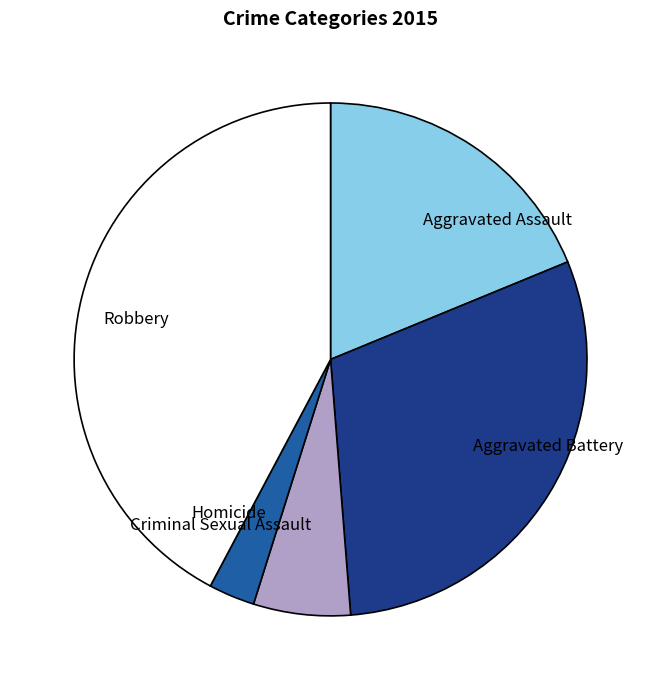

The Criminal Sexual Assault slice represents 6% of the pie. True or false?

True